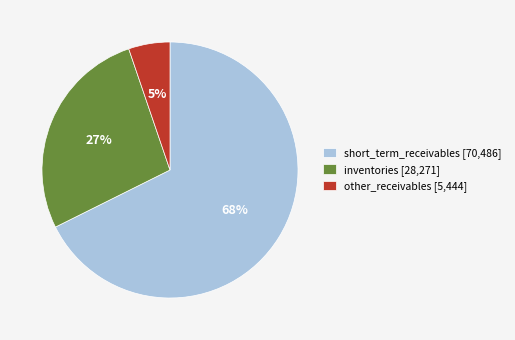

Is there a majority slice in this chart?

Yes